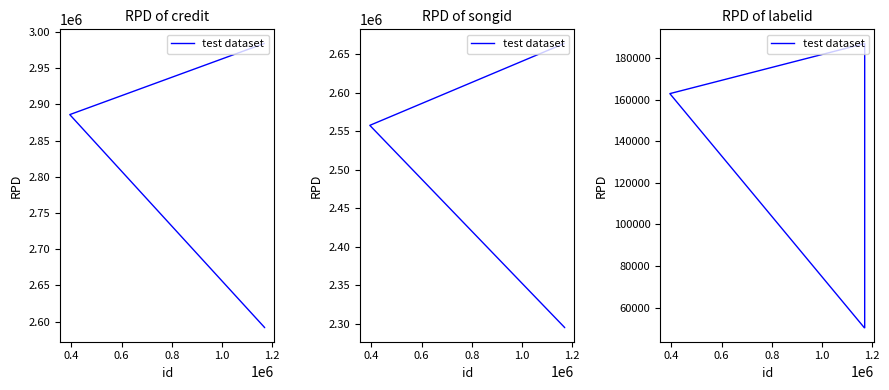

What is the ratio of the value at 0.6 to the value at 0.4?

0.9